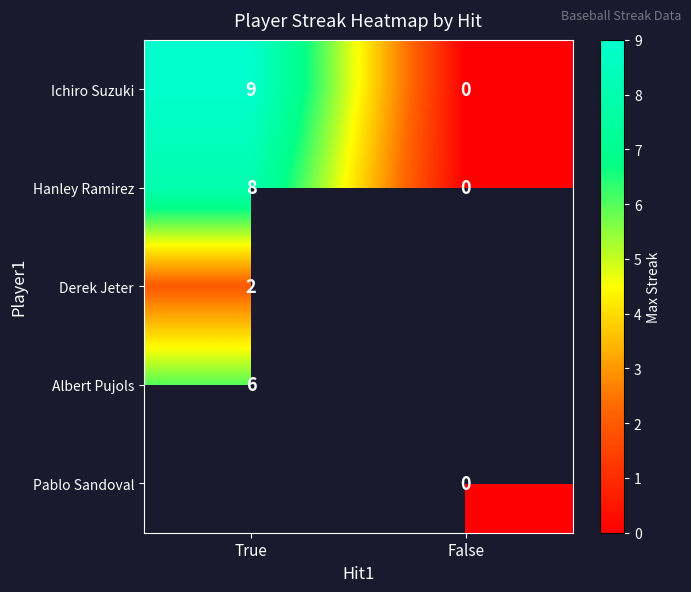

At how many categories does at least one series exceed 5?

1